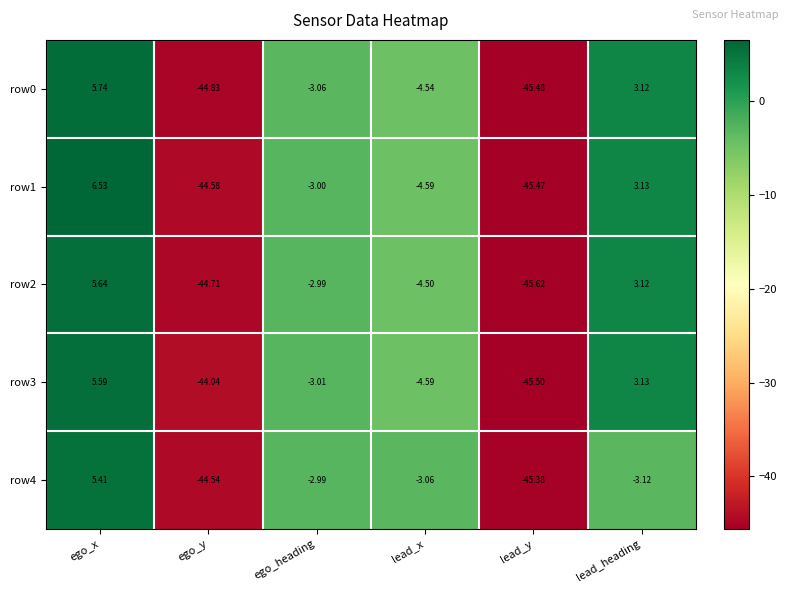

Rank the categories by row0 value from highest to lowest.

ego_x, lead_heading, ego_heading, lead_x, ego_y, lead_y